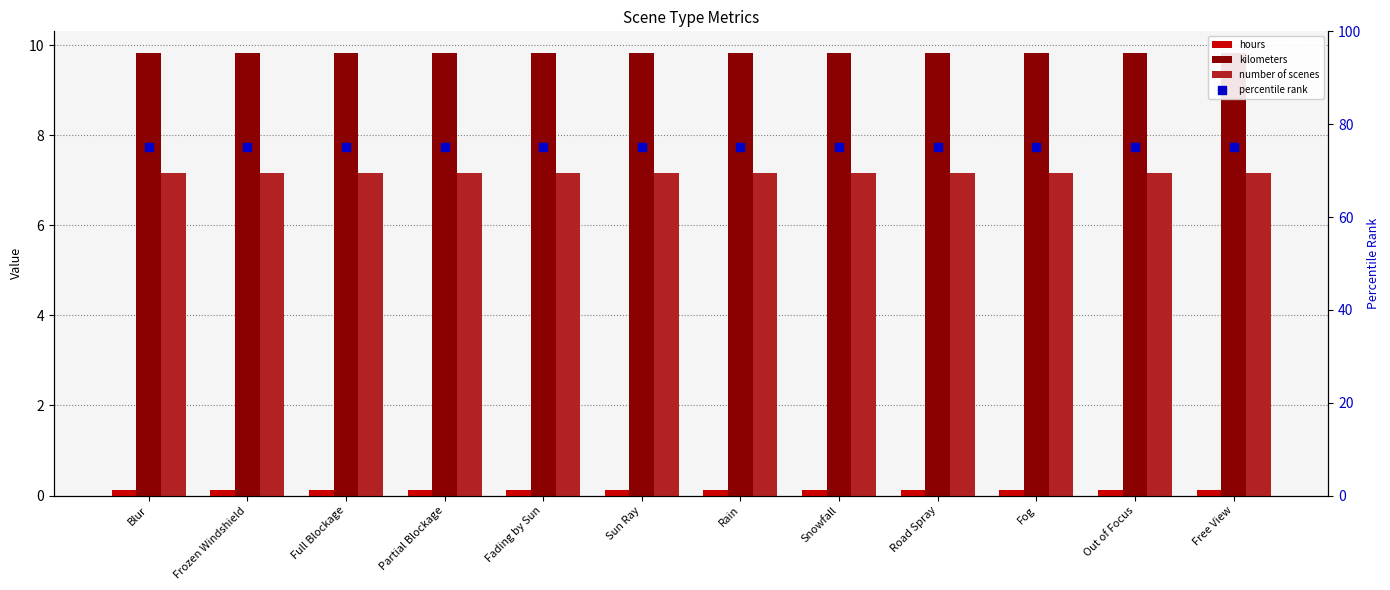

At how many categories does at least one series exceed 54?

12